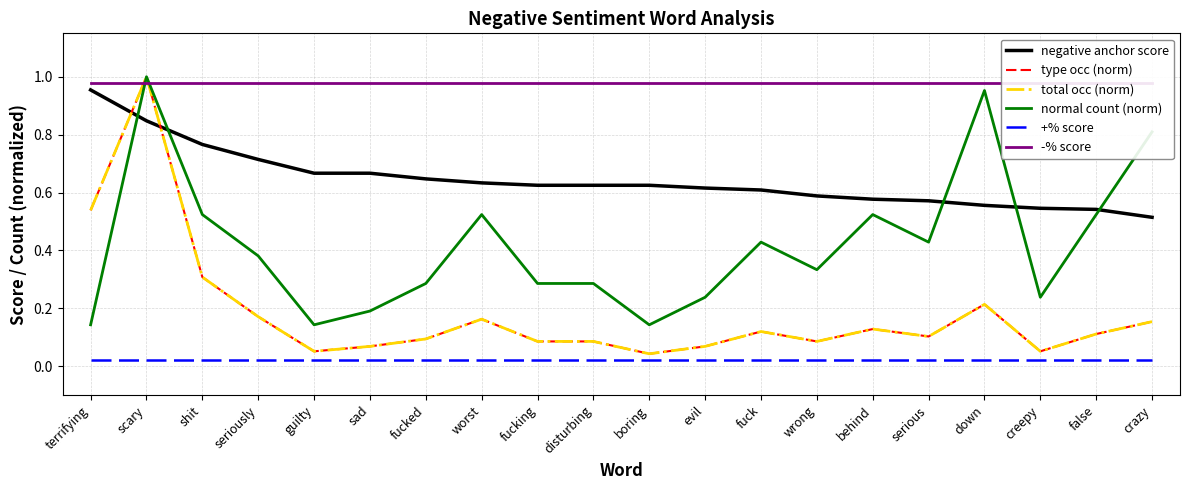

What is the difference between the highest and lowest values at fucked?

1.0